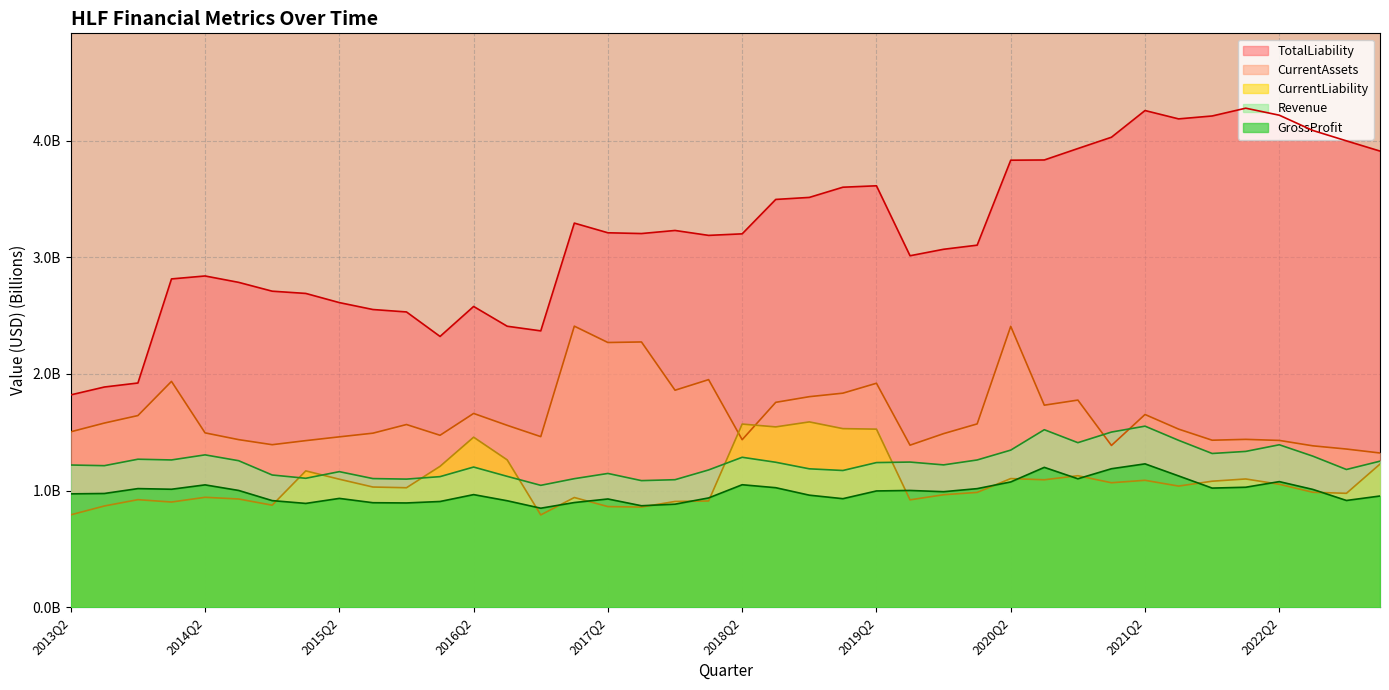

Read the GrossProfit value at 2016Q1.

0.9